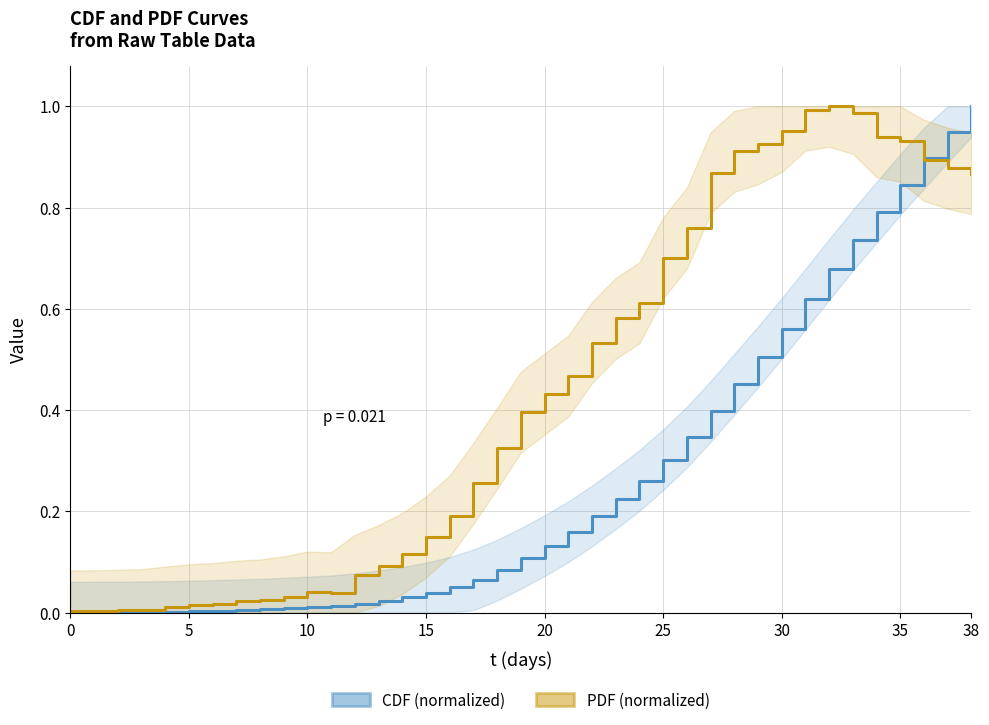

Which series has the widest spread of values?

CDF (normalized)